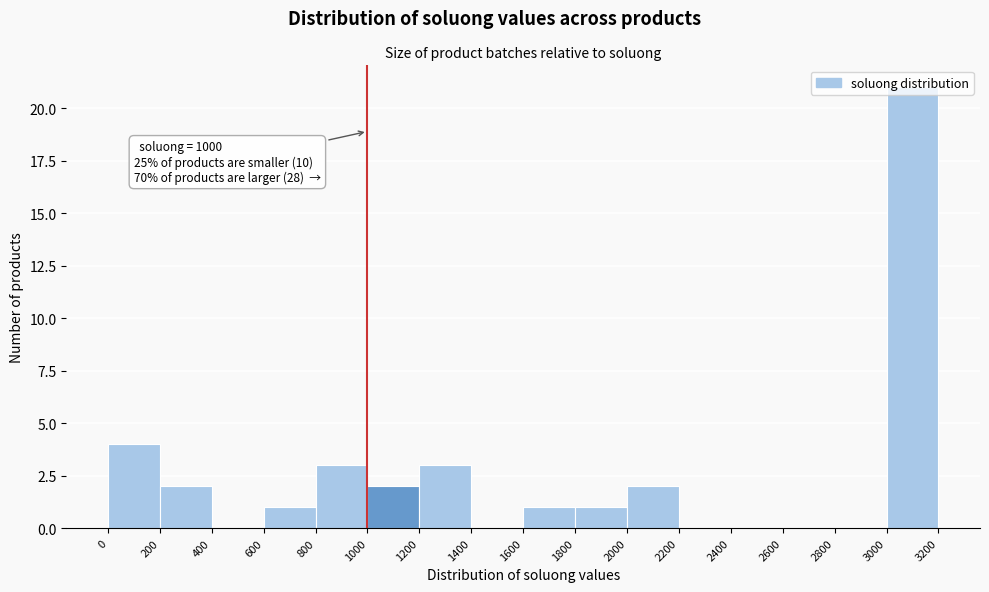

Which range on the x-axis has the tallest bar?

3000 to 3200